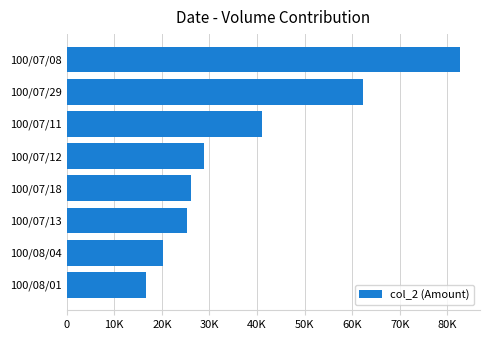

List the labels in order of value, largest first.

100/07/08, 100/07/29, 100/07/11, 100/07/12, 100/07/18, 100/07/13, 100/08/04, 100/08/01